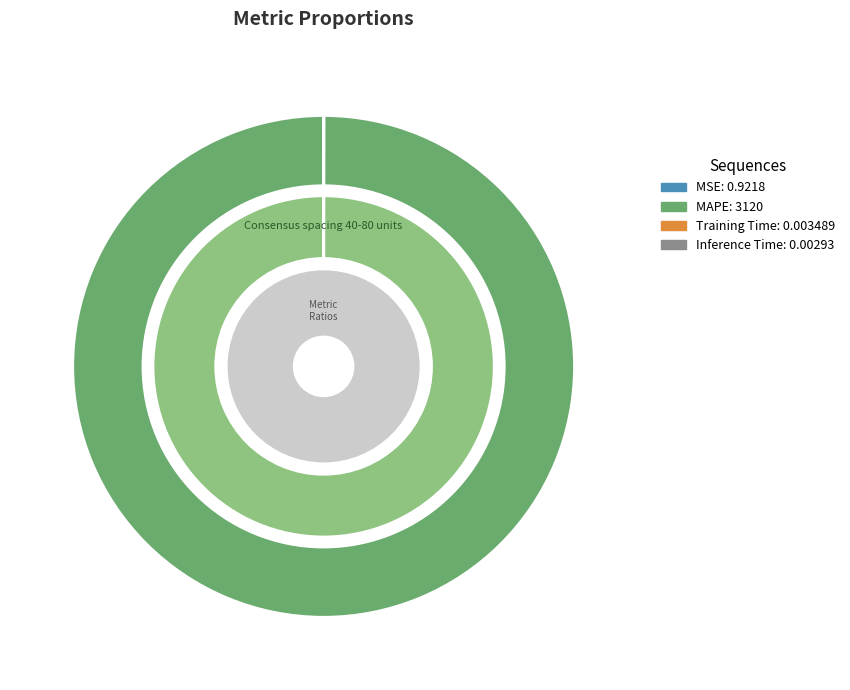

How much of the chart is everything except Inference Time?

100.0%